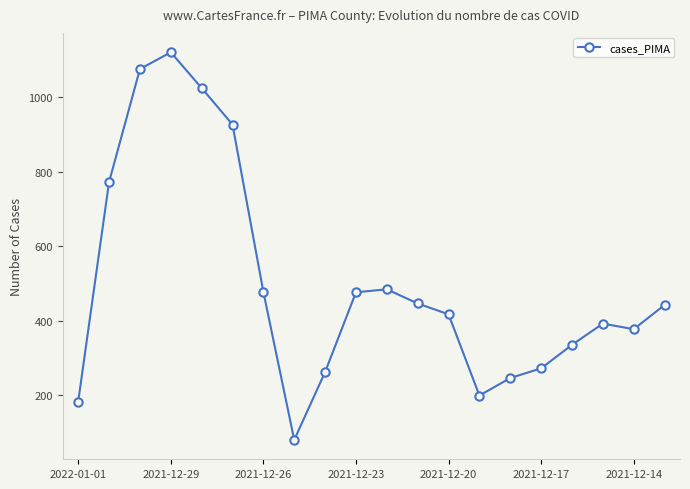

True or false: there are more than 0 points higher than both neighbors.

True